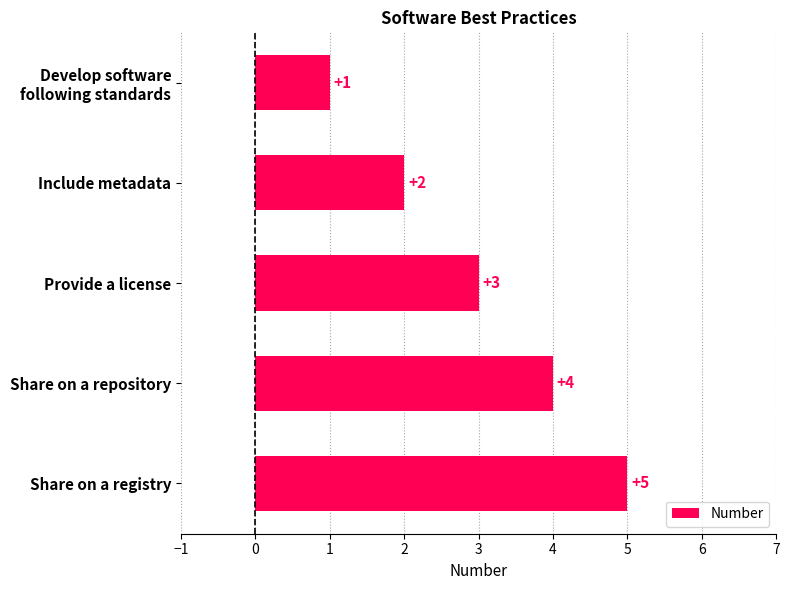

What is the ratio of the value at Share on a repository to the value at Share on a registry?

0.8